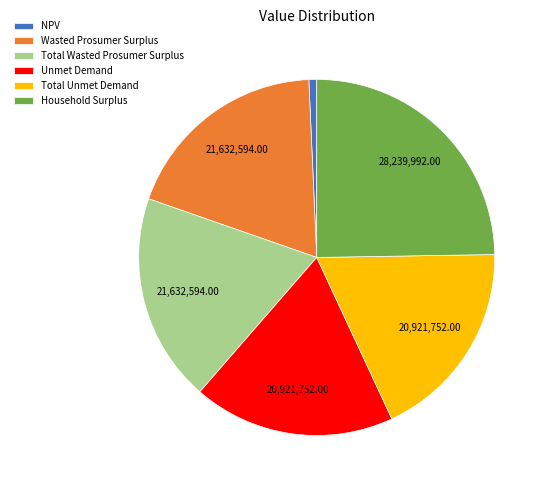

How many slices are in this pie chart?

6